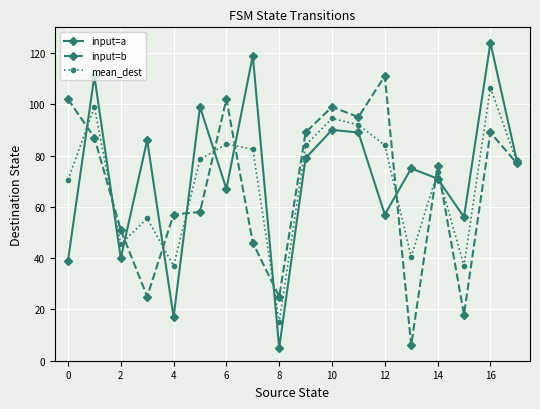

List the series in order of their overall mean, lowest first.

input=b, mean_dest, input=a